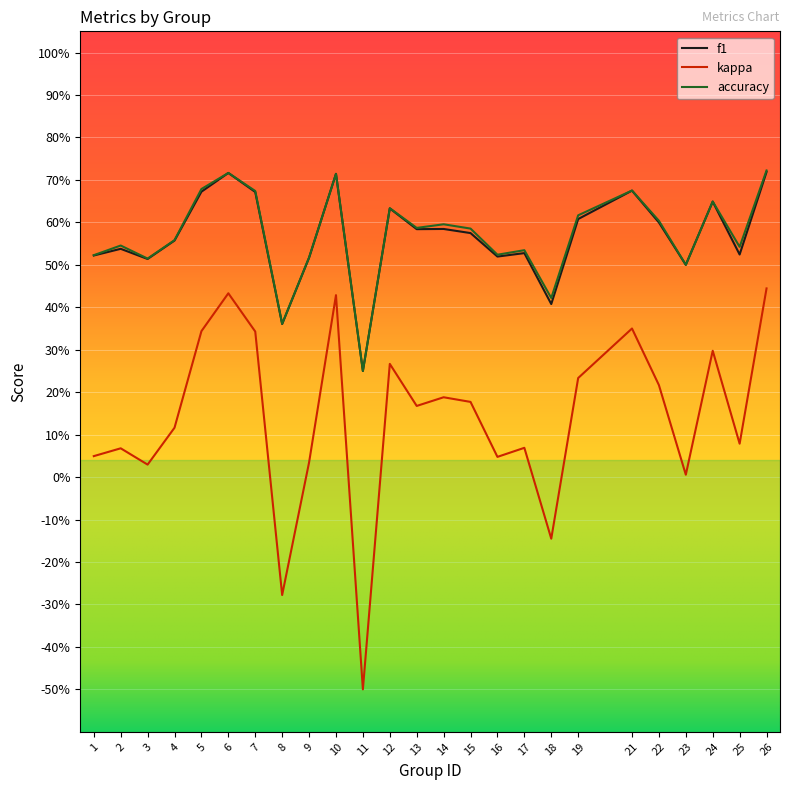

Rank the categories by f1 value from highest to lowest.

26, 6, 10, 21, 5, 7, 24, 12, 19, 22, 14, 13, 15, 4, 2, 17, 25, 1, 16, 9, 3, 23, 18, 8, 11